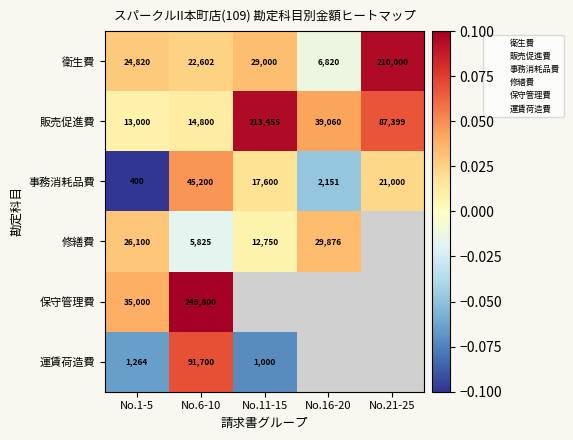

At which category is the sum across all series the highest?

No.6-10